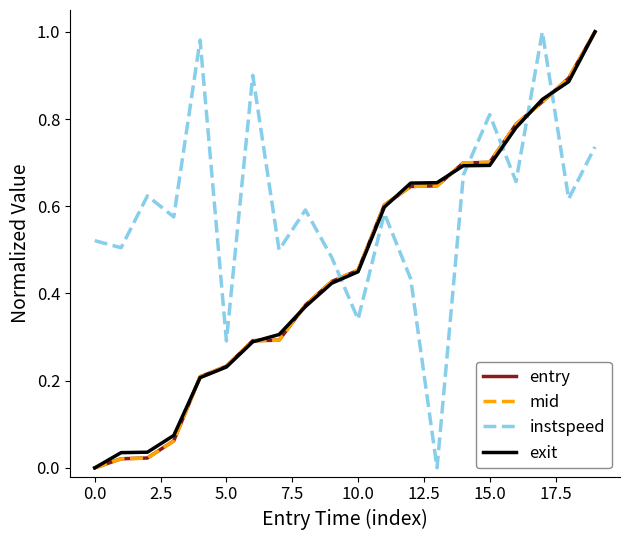

How many values in exit are above zero?

19